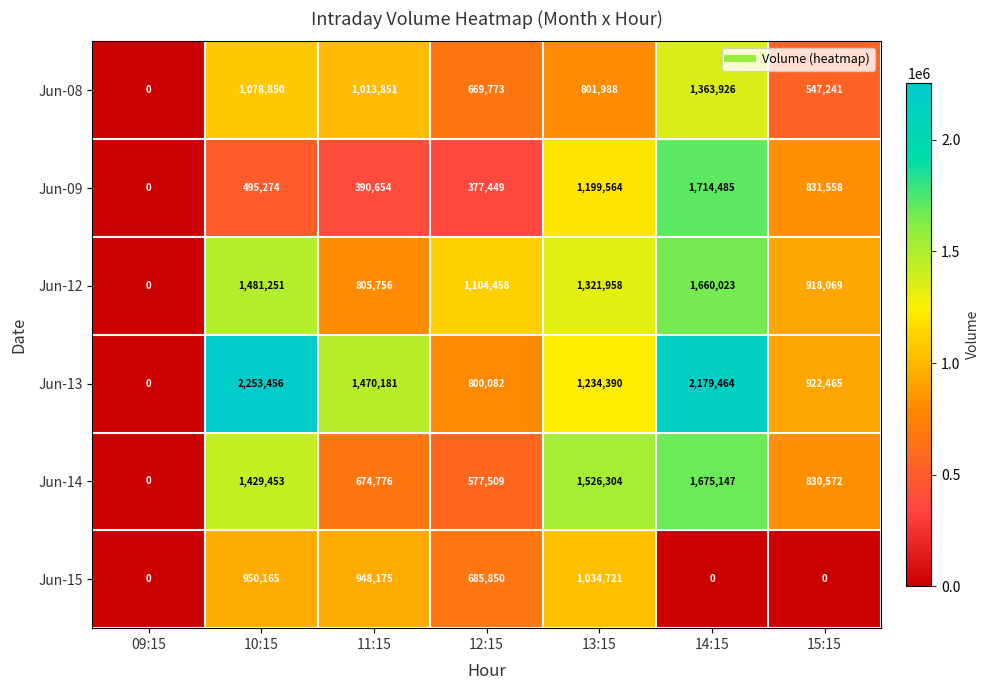

How many categories are shown in the chart?

7